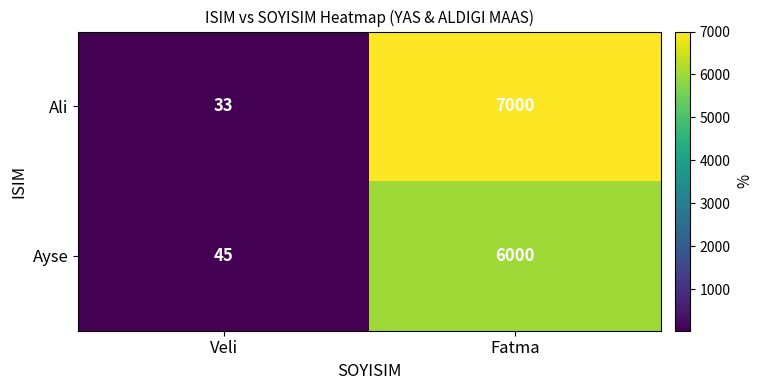

At Veli, list the series in order from smallest to largest.

Ali, Ayse